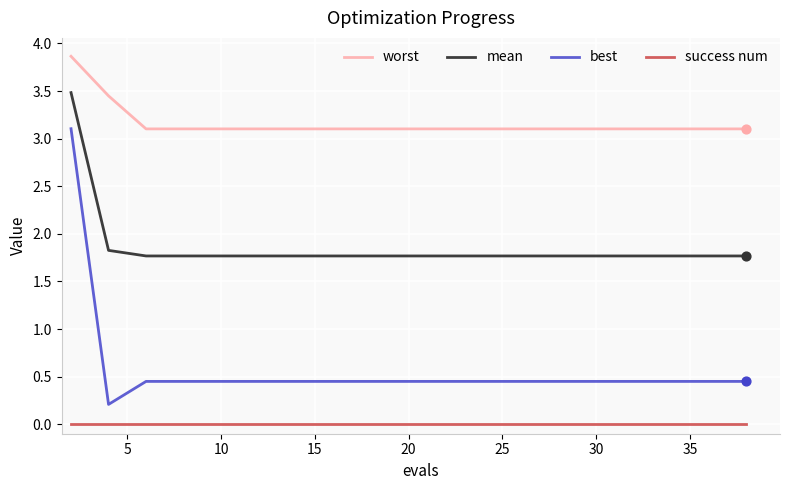

Which series has the largest range (max minus min)?

best